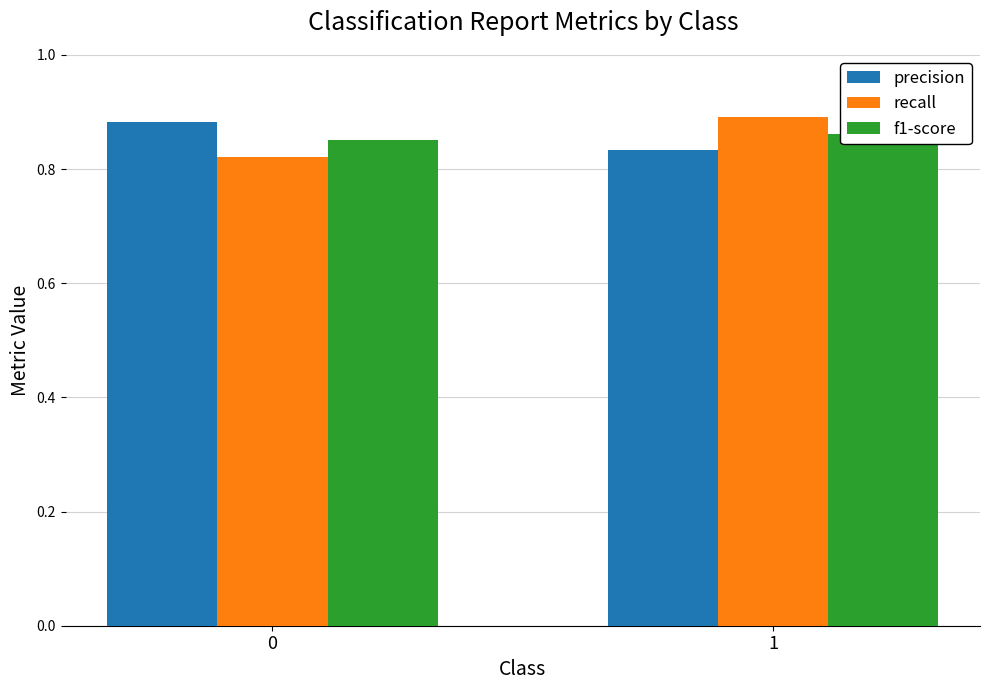

Rank the series at 1 from lowest to highest value.

precision, f1-score, recall